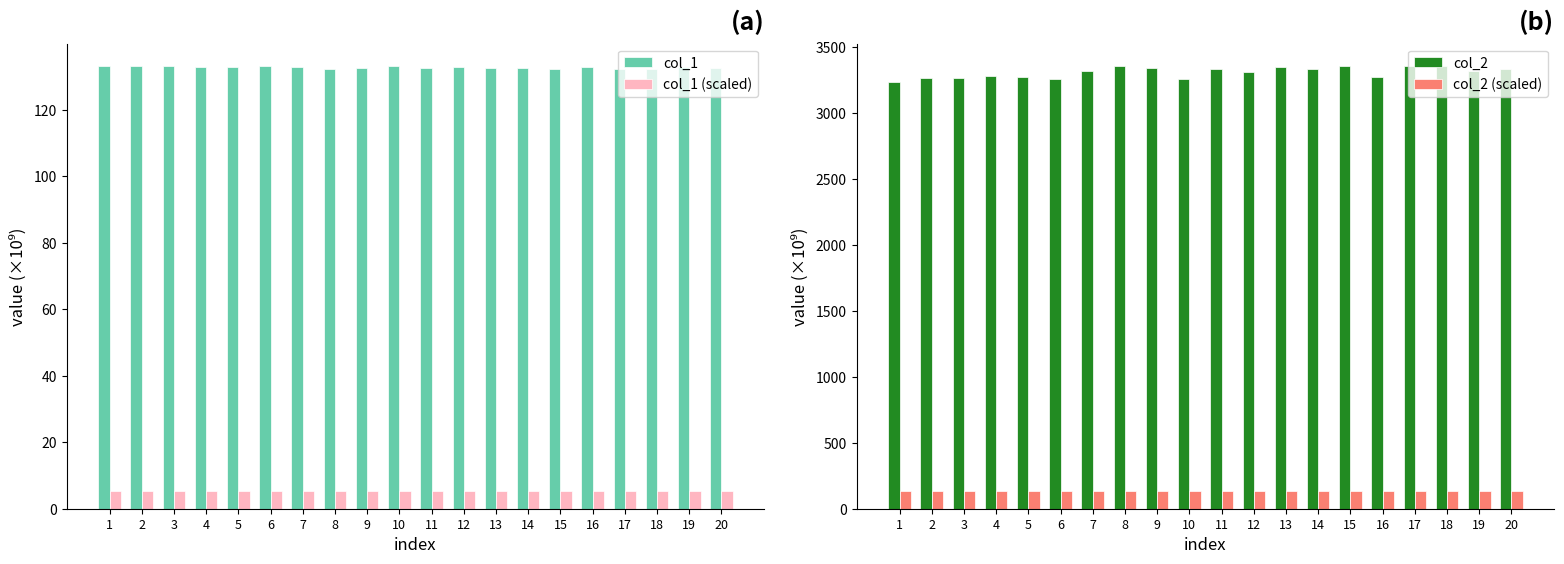

At how many categories does at least one series exceed 1012?

20